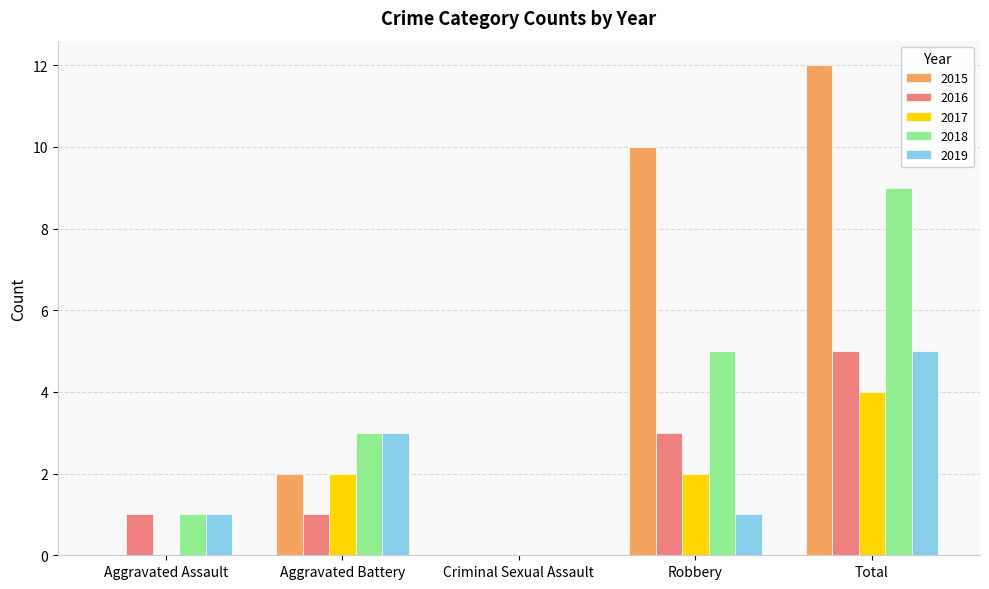

What is the approximate value of 2018 at Robbery?

5